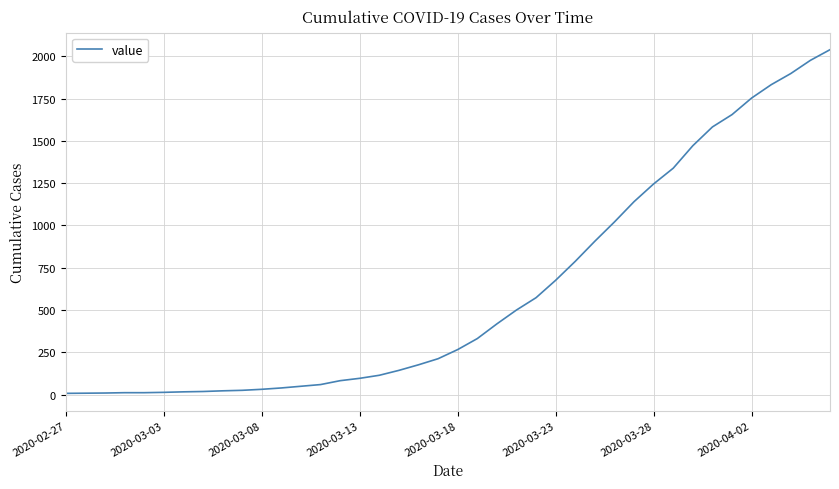

What is the difference between the second highest and second lowest values?

1969